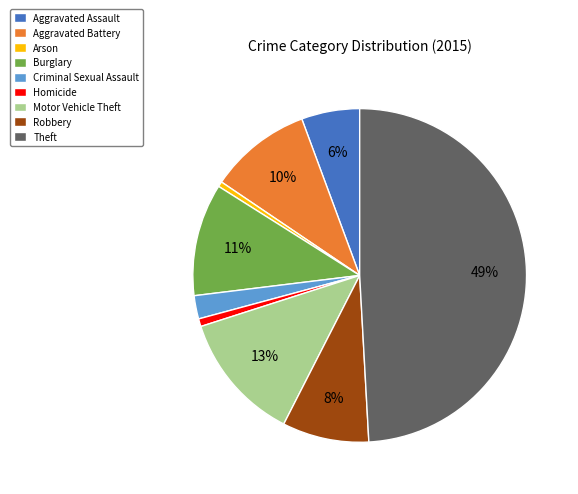

Do Aggravated Battery and Robbery together represent more than half of the pie?

No